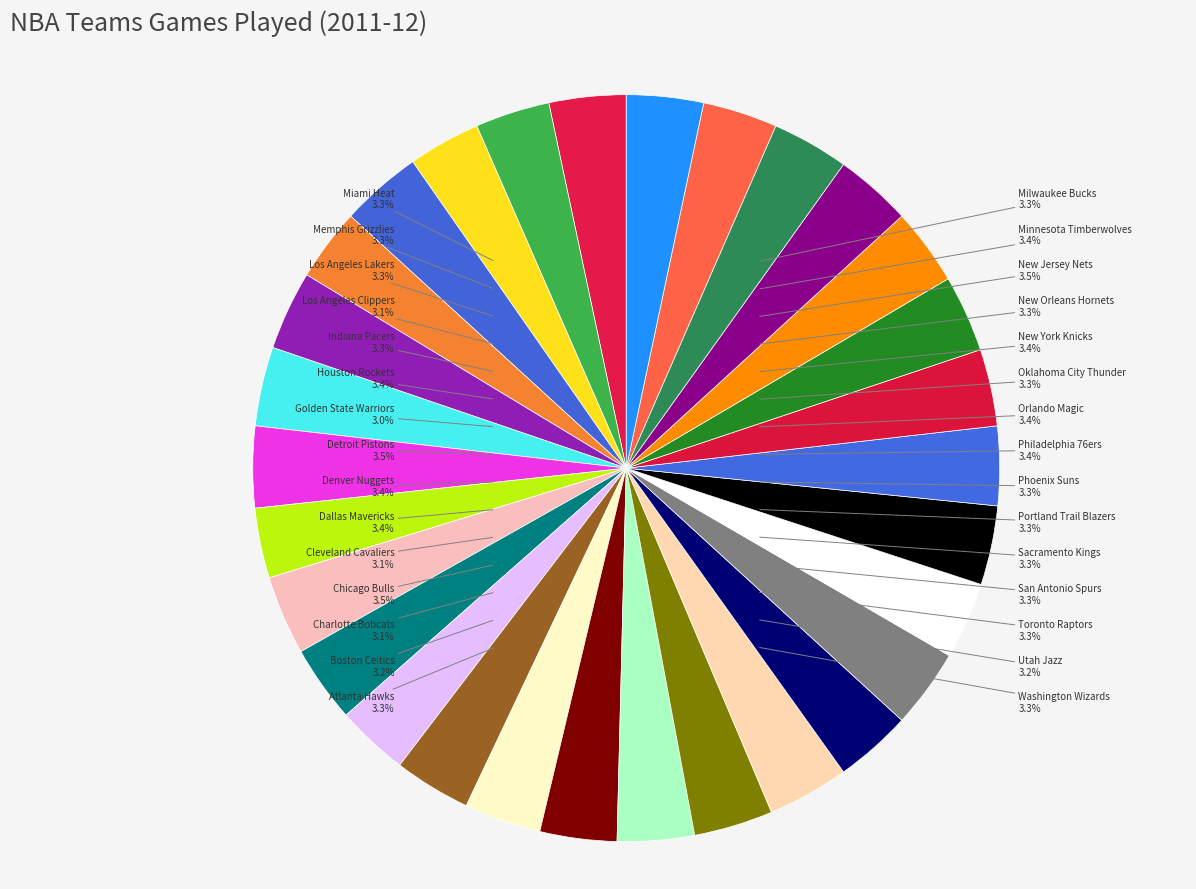

How much of the chart is everything except Dallas Mavericks?

96.6%